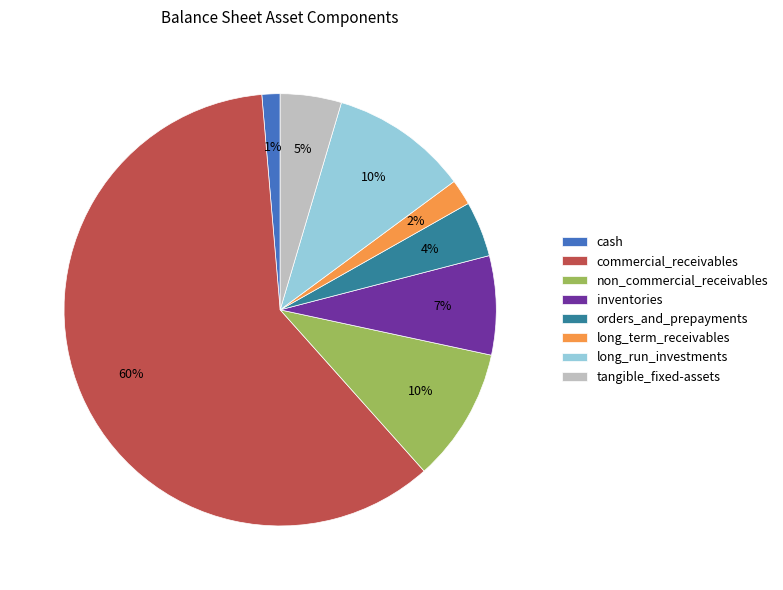

To the nearest percent, what is the average slice percentage?

12%